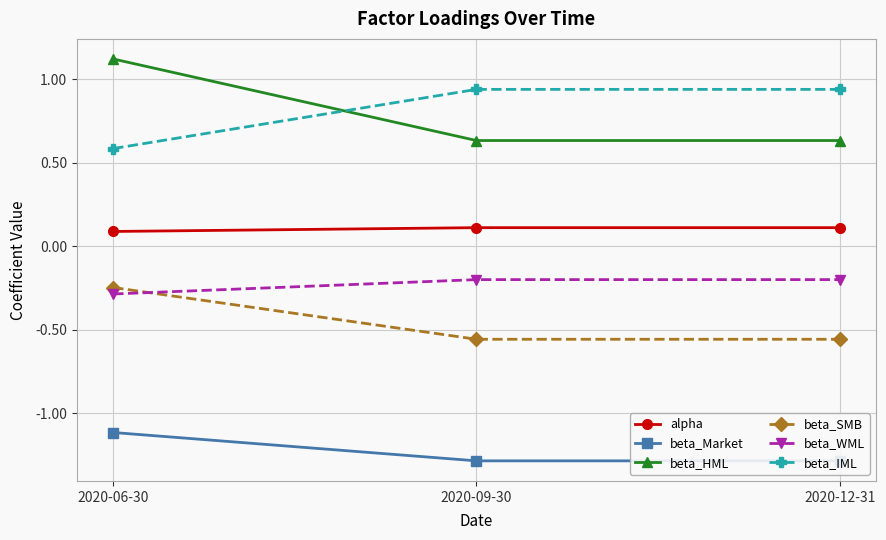

What is the label of the 3rd point from the left?

2020-12-31